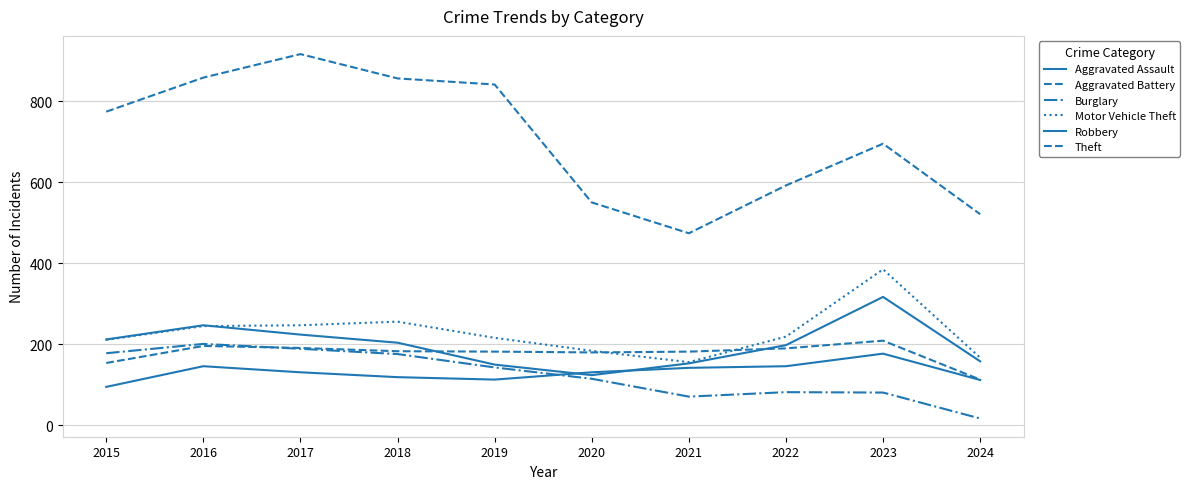

How many lines are shown in the chart?

6